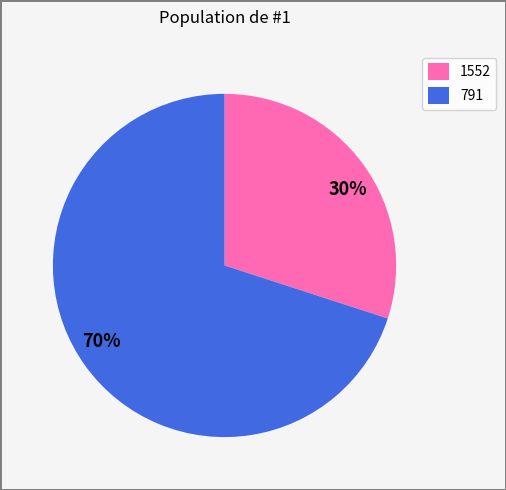

What percentage is the 30% slice, to the nearest percent?

30%